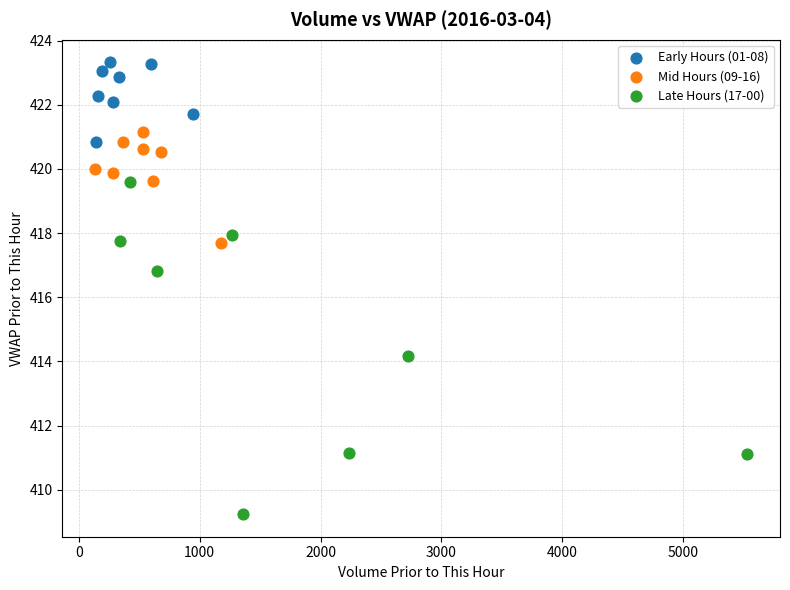

What are all the series names shown in the legend?

Early Hours (01-08), Mid Hours (09-16), Late Hours (17-00)